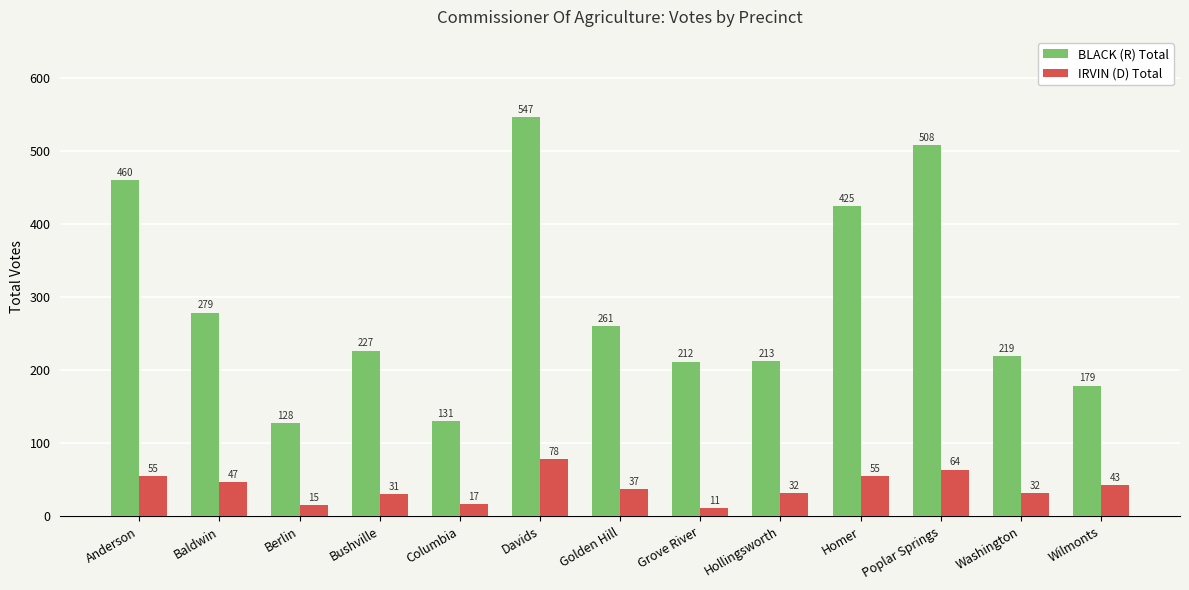

Reading left to right, transcribe all the data shown in this chart.

BLACK (R) Total: 460	279	128	227	131	547	261	212	213	425	508	219	179
IRVIN (D) Total: 55	47	15	31	17	78	37	11	32	55	64	32	43